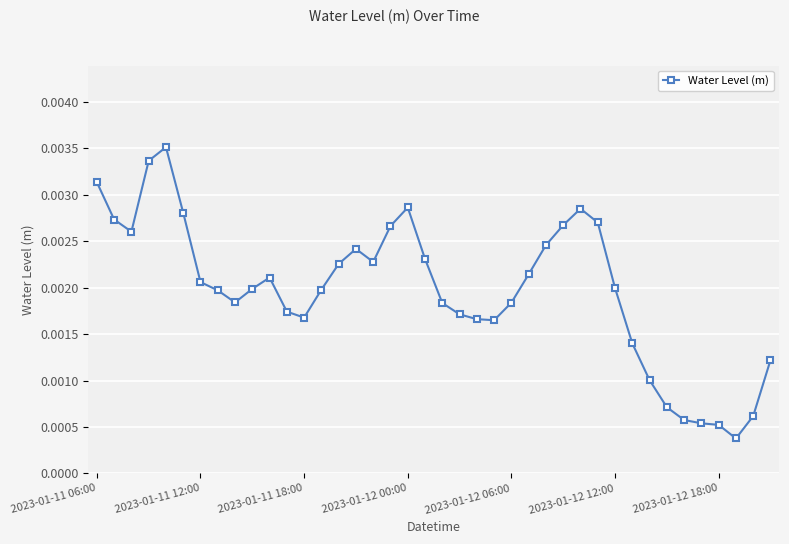

How many values are between 0 and 1?

40